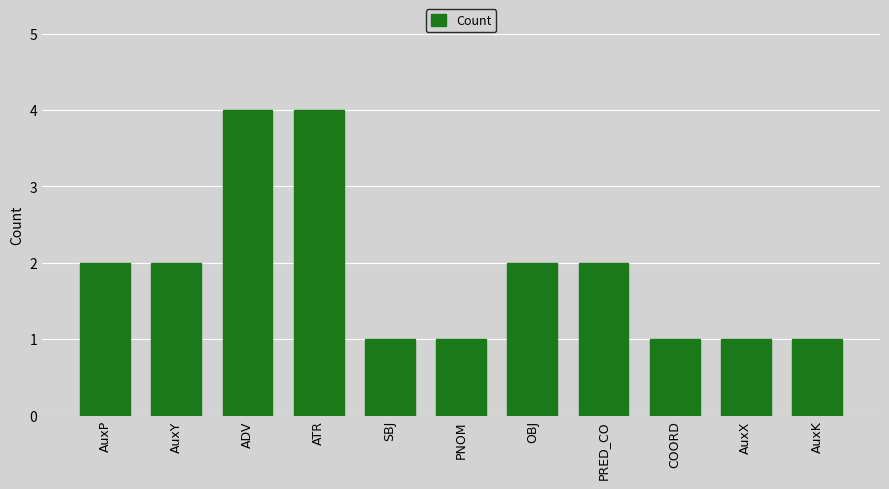

Is it true that the value at OBJ is 2?

True